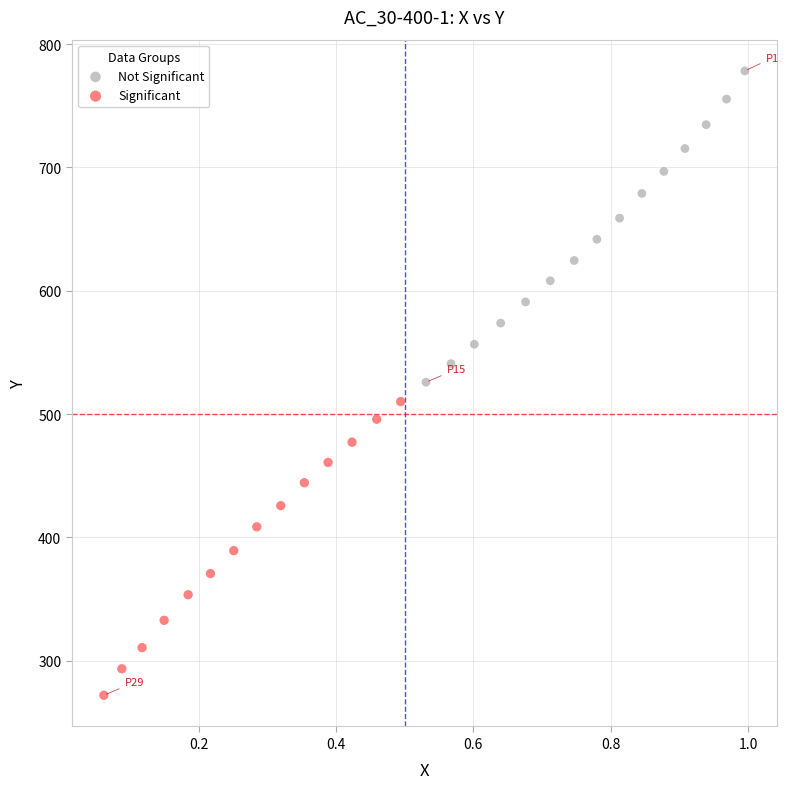

What are all the series names shown in the legend?

Not Significant, Significant